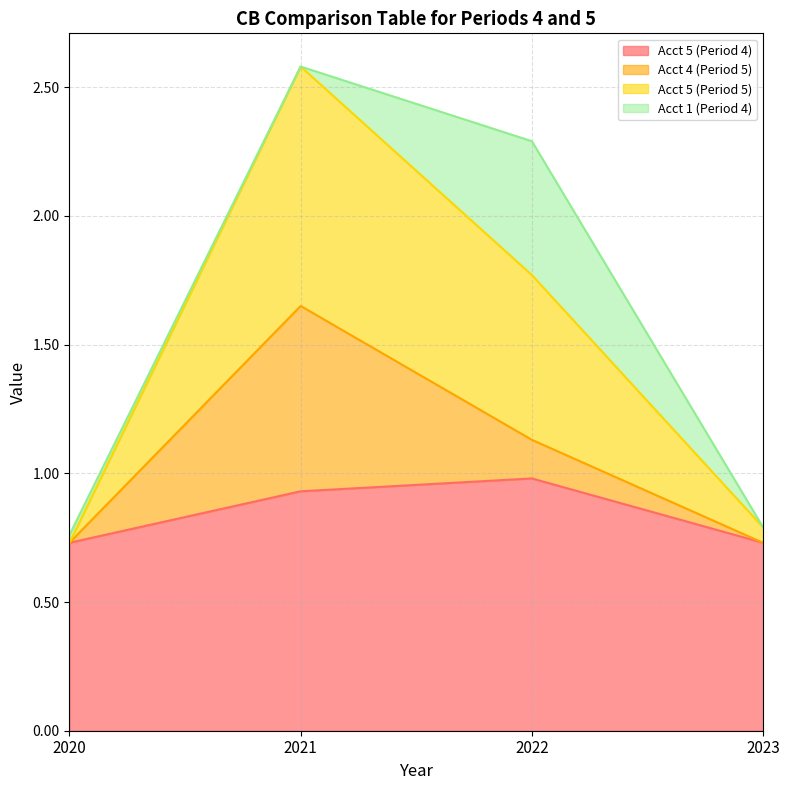

True or false: Acct 5 (Period 5) and Acct 5 (Period 4) cross at least once.

False